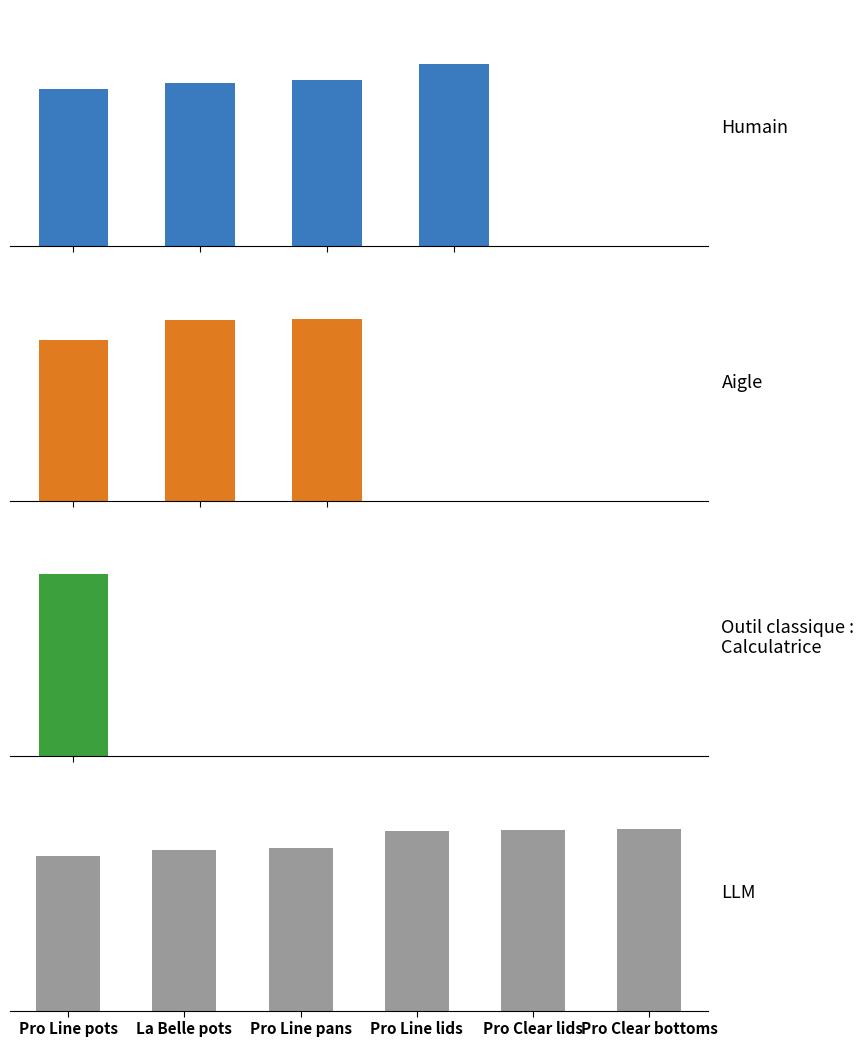

Are the bars horizontal?

No